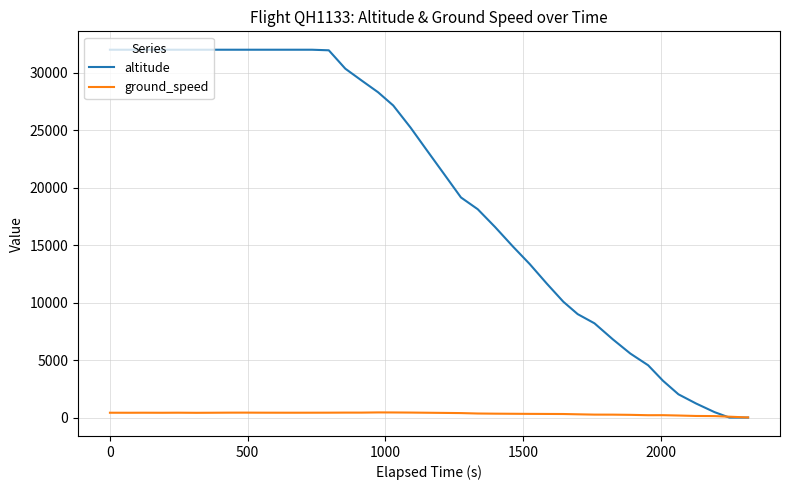

What is the highest value of the altitude series?

32000